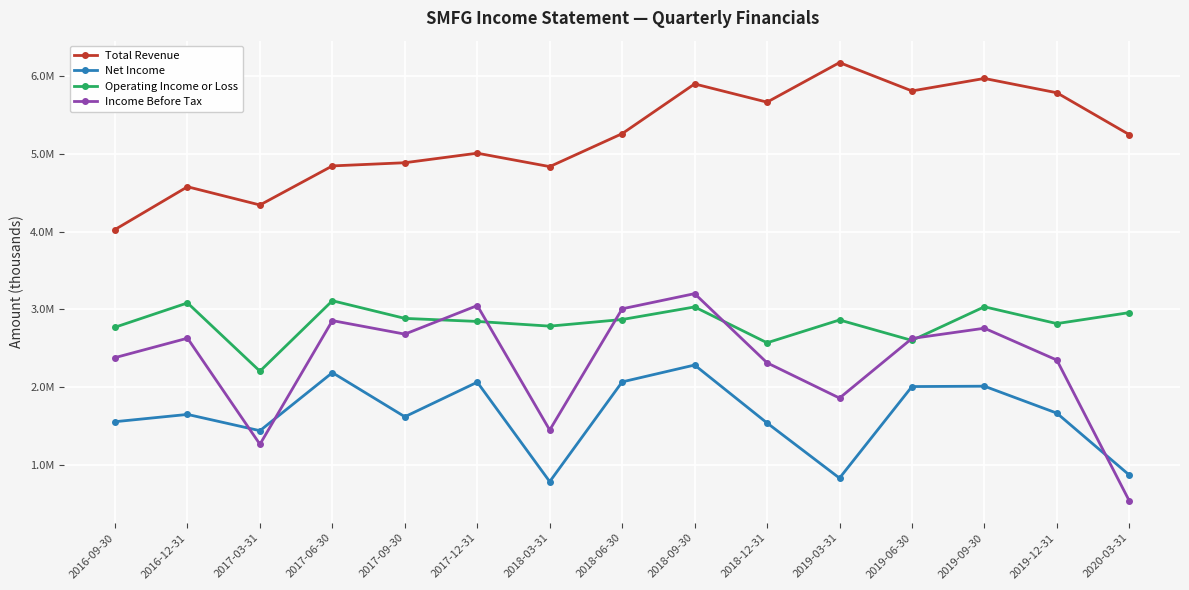

What is the sum of the Net Income values at 2019-03-31 and 2020-03-31?

1689400